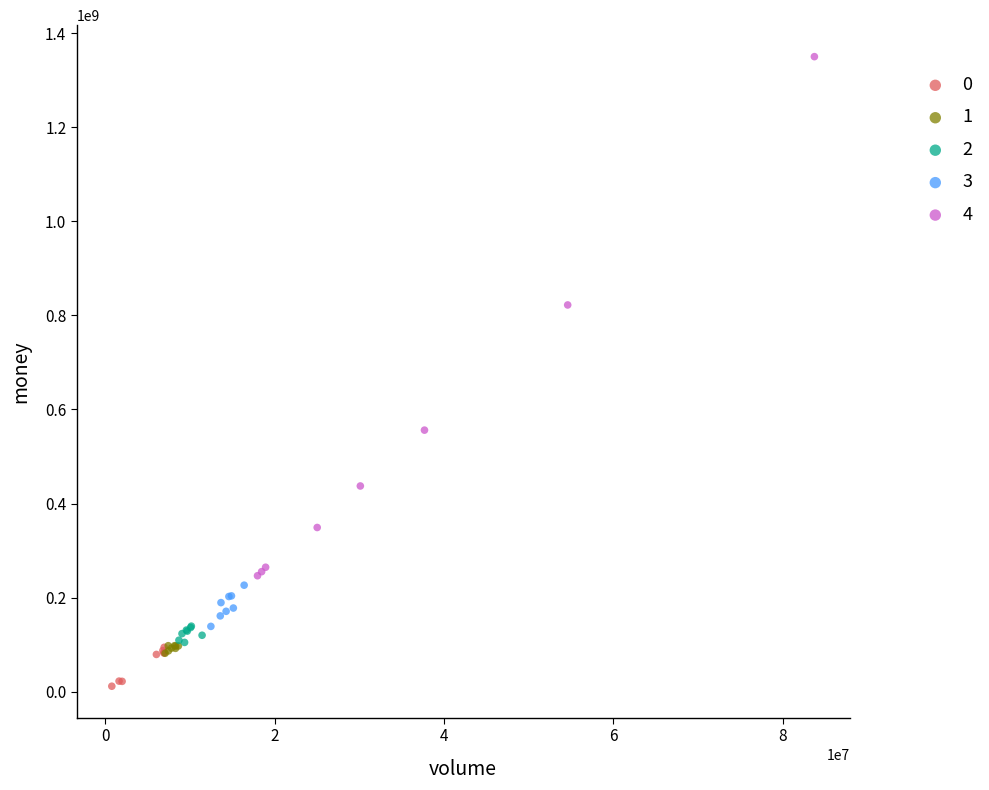

Which series has the widest spread of Y values?

4